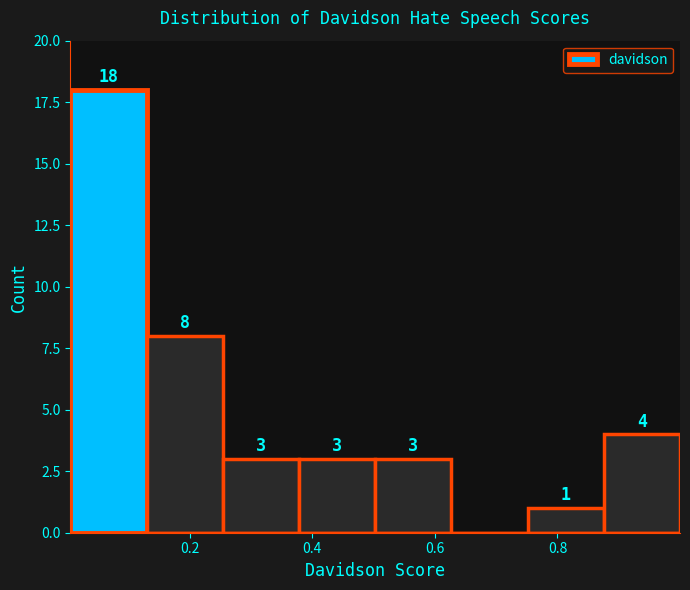

Over which range of the x-axis is the bar tallest?

0.00 to 0.12